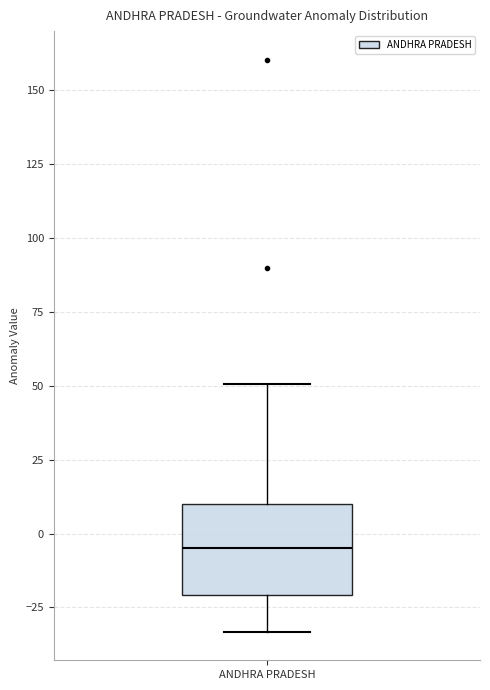

Where does the lower whisker of the box for ANDHRA PRADESH end on the y-axis? The values are not printed on the chart, so give them approximately, as read against the axis.

-35